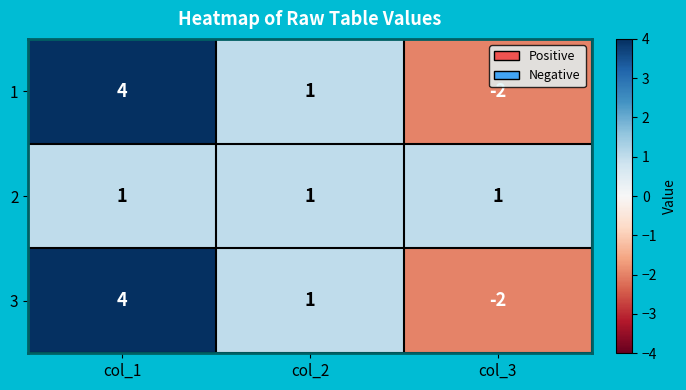

True or false: 3 has a value of -2 at col_3.

True